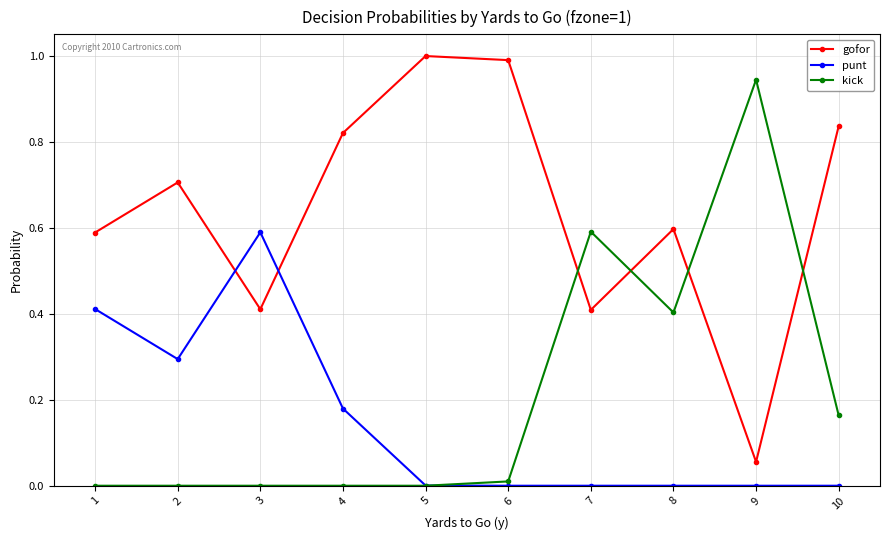

List the series in order of their peak value, highest first.

gofor, kick, punt